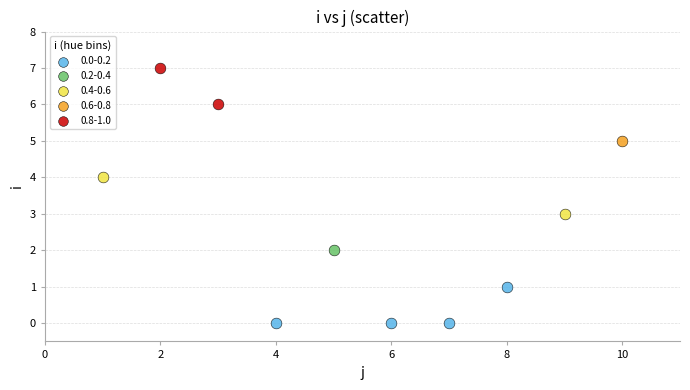

Which series reaches the maximum Y coordinate?

0.8-1.0